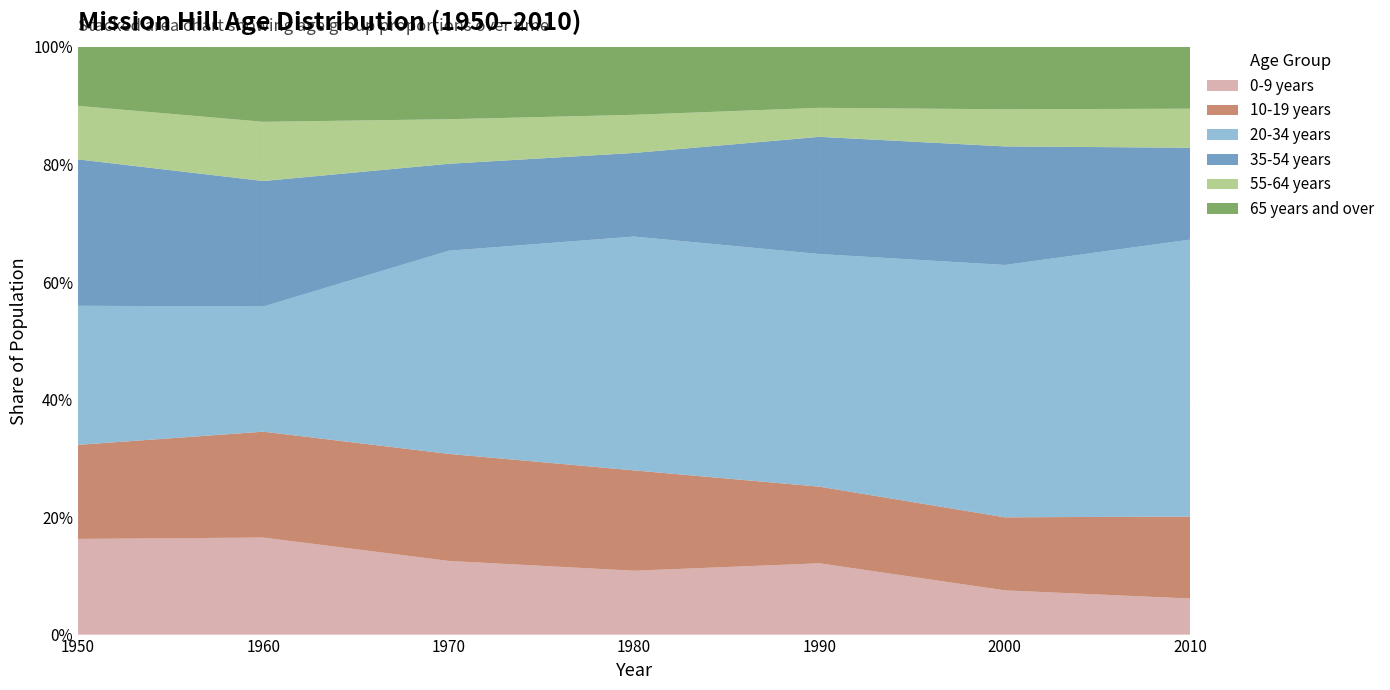

Reading right to left, transcribe all the data shown in this chart.

0-9 years: 0.1	0.1	0.1	0.1	0.1	0.2	0.2
10-19 years: 0.1	0.1	0.1	0.2	0.2	0.2	0.2
20-34 years: 0.5	0.4	0.4	0.4	0.3	0.2	0.2
35-54 years: 0.2	0.2	0.2	0.1	0.1	0.2	0.2
55-64 years: 0.1	0.1	0.0	0.1	0.1	0.1	0.1
65 years and over: 0.1	0.1	0.1	0.1	0.1	0.1	0.1